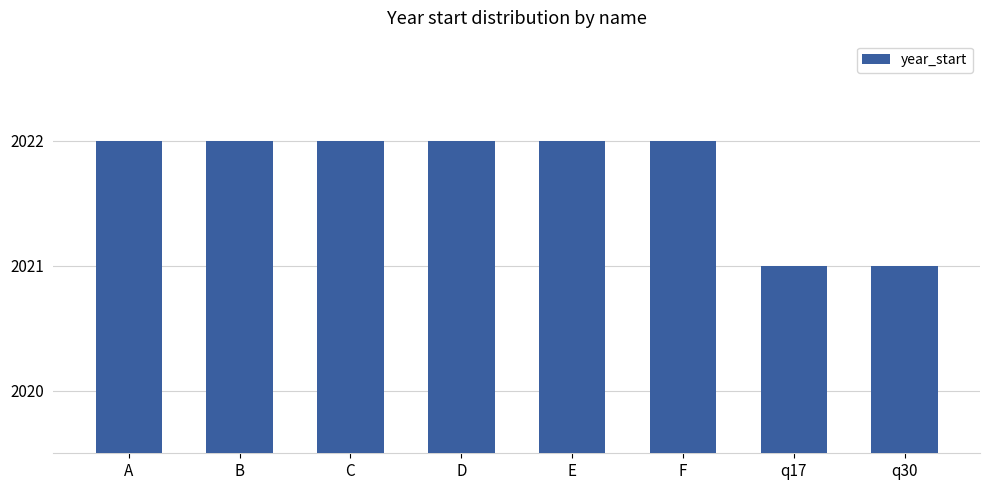

What is the maximum value shown in the chart?

2022